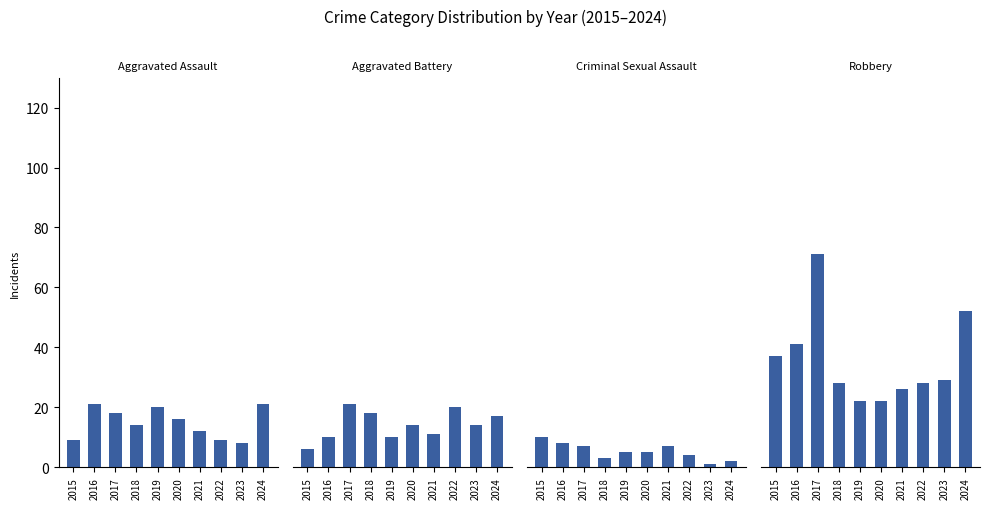

At which label does Aggravated Battery first exceed 14?

2017